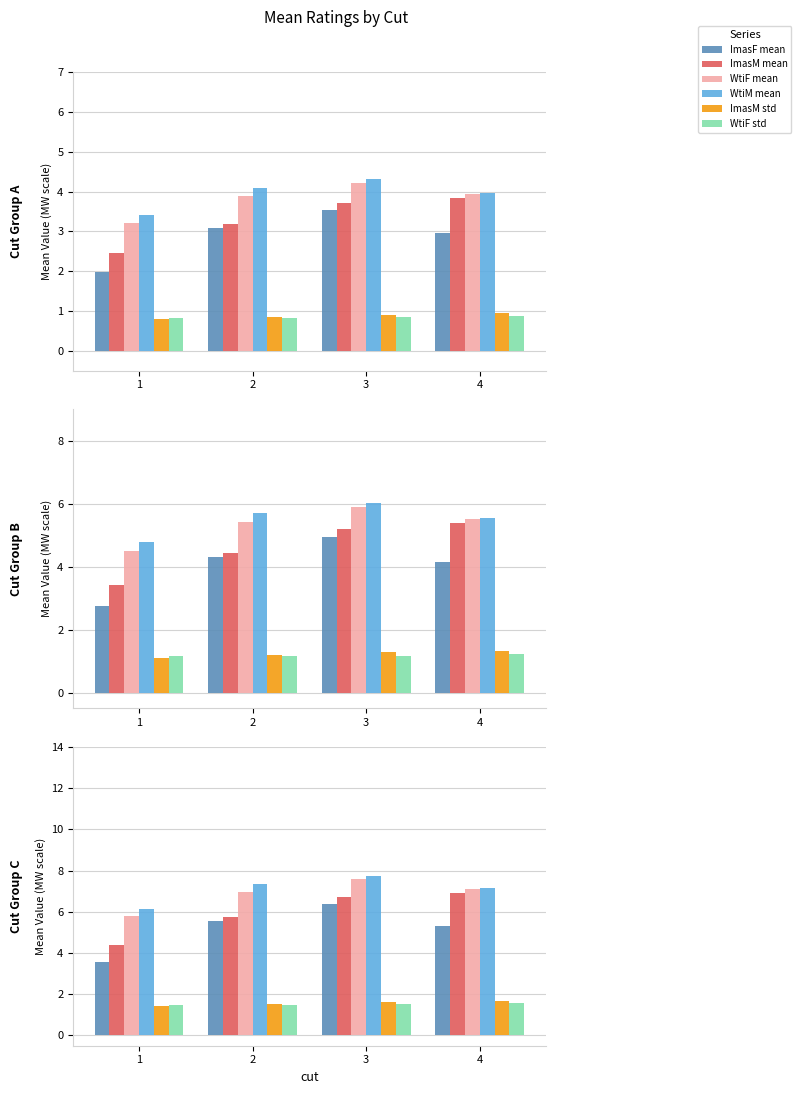

Between 2 and 1, which is larger?

2